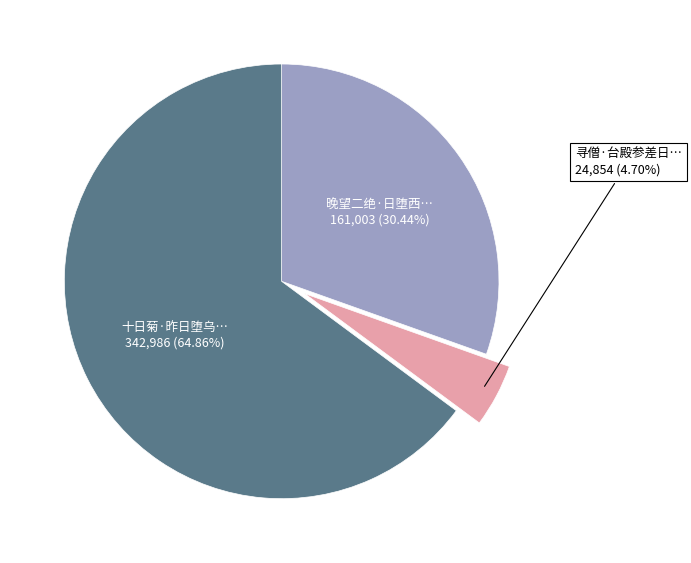

Is there a majority slice in this chart?

Yes